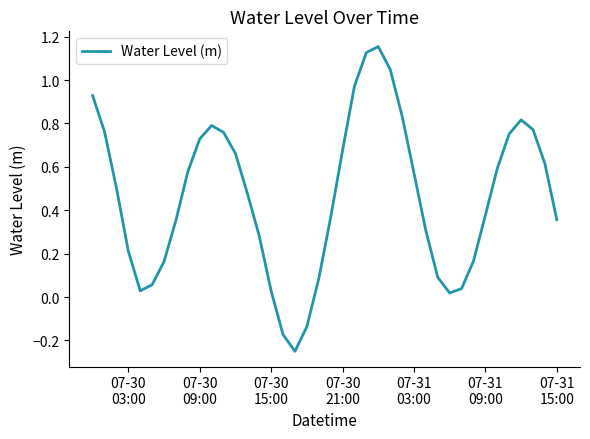

What is the difference between the maximum and minimum values?

1.4